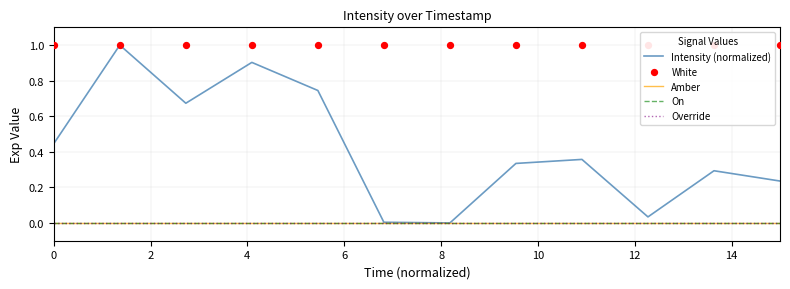

What are all the series names shown in the legend?

Intensity (normalized), Amber, On, Override, White